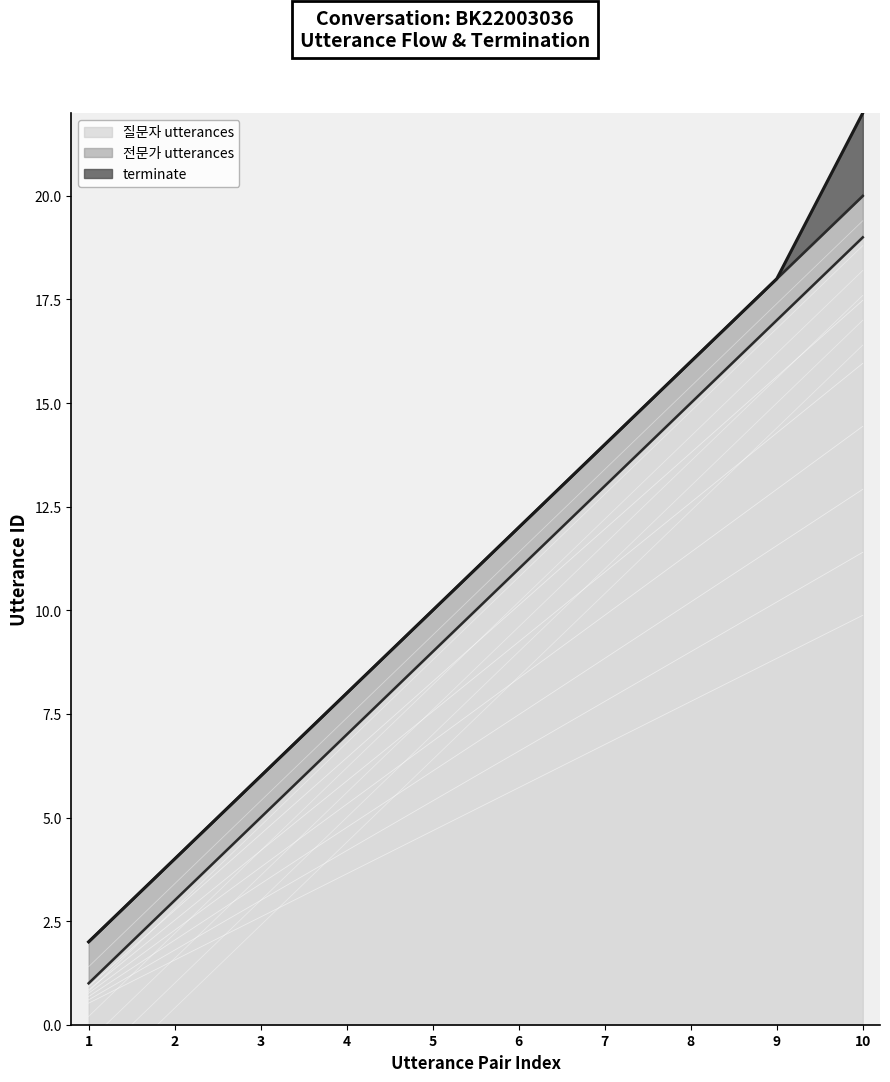

Which has a higher value, 1 or 2?

2